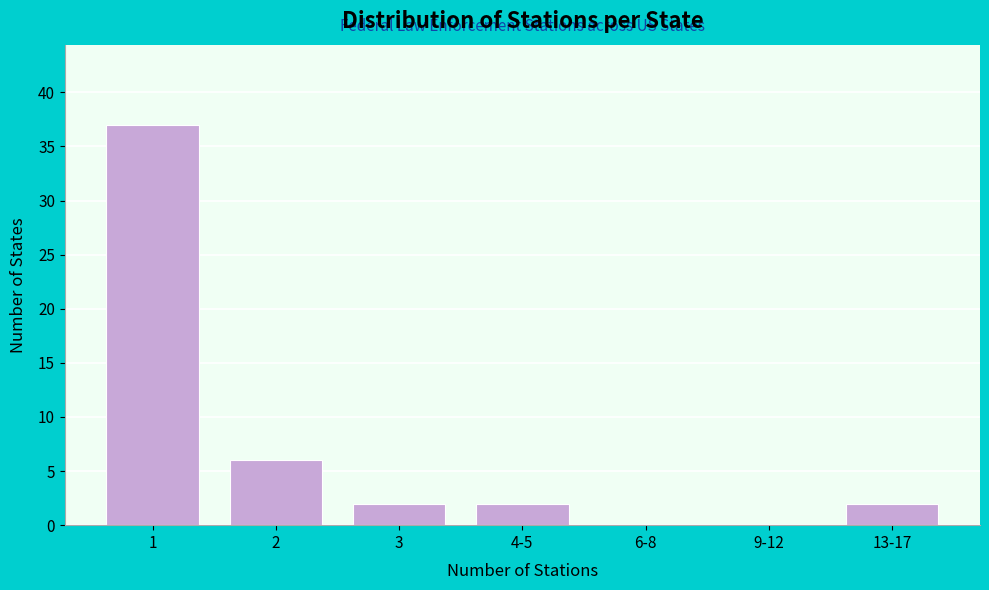

Reading left to right, transcribe all the data shown in this chart.

1=37	2=6	3=2	4-5=2	6-8=0	9-12=0	13-17=2